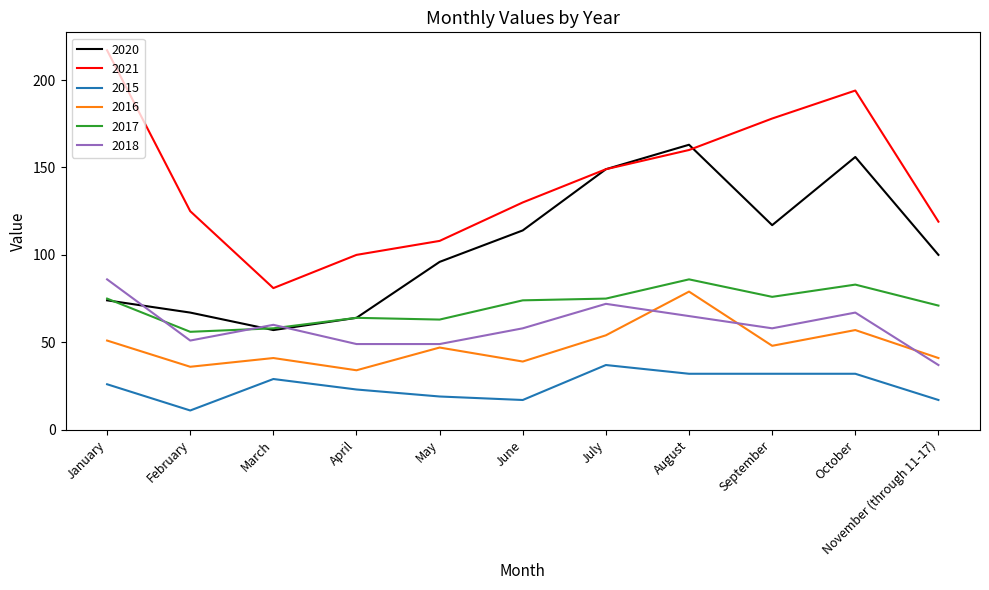

True or false: 2016 and 2017 intersect in this chart.

False